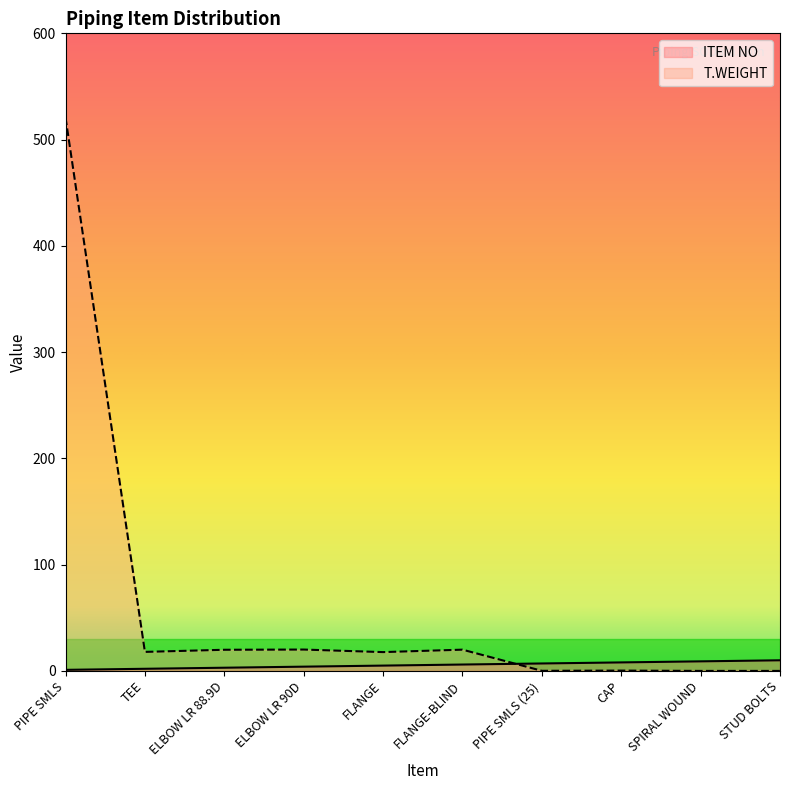

Which series has the largest total across all categories?

T.WEIGHT